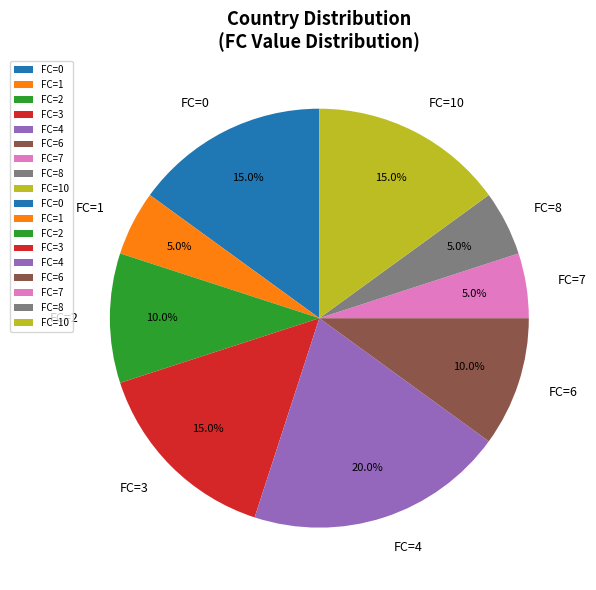

Between FC=6 and FC=4, which is larger?

FC=4